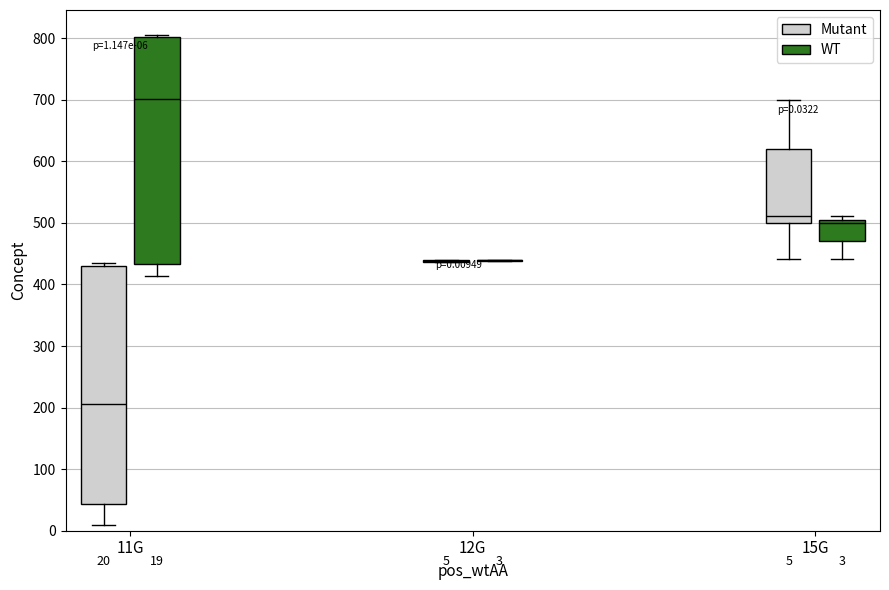

Which box is the tallest, from its lower edge to its upper edge?

11G (Mutant)